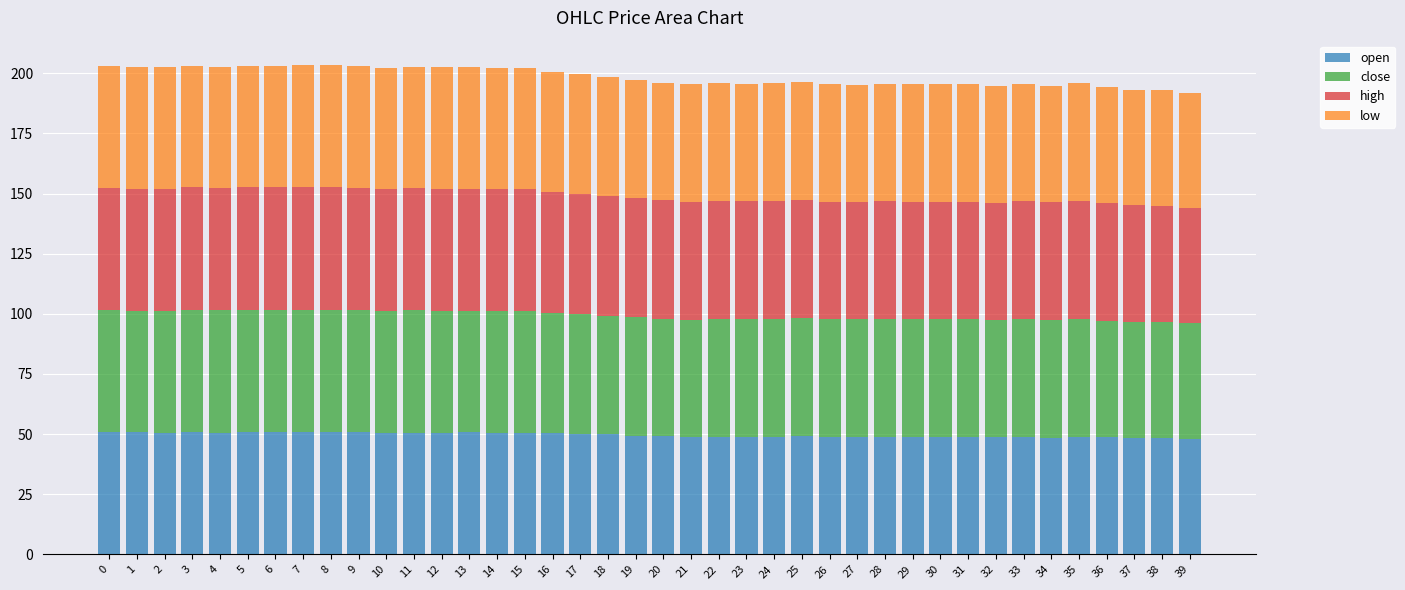

What is the total value across all series at 9?

203.0